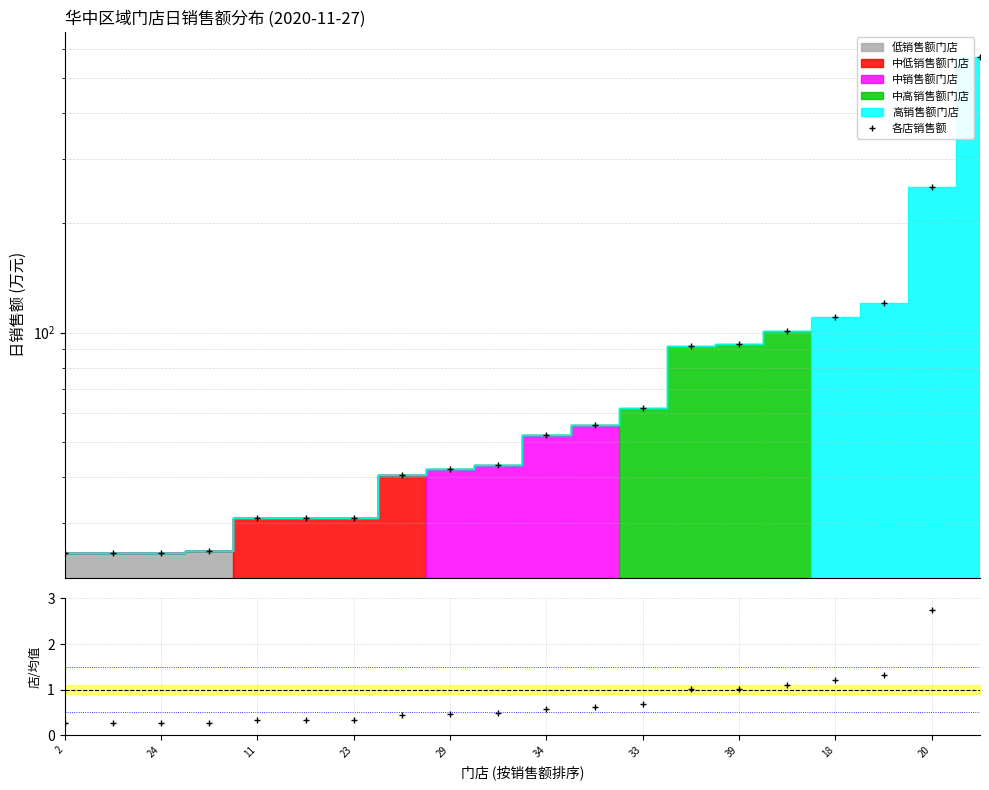

What is the difference between the values at 11 and 19?

547.8